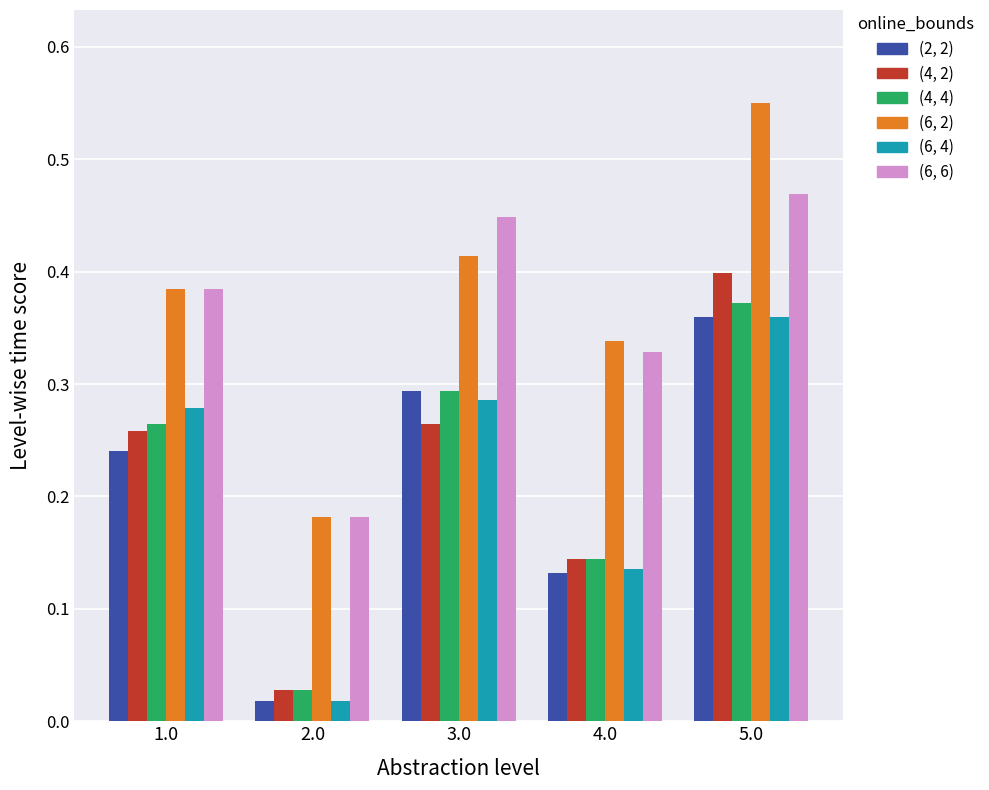

Which series has the largest range (max minus min)?

(4, 2)